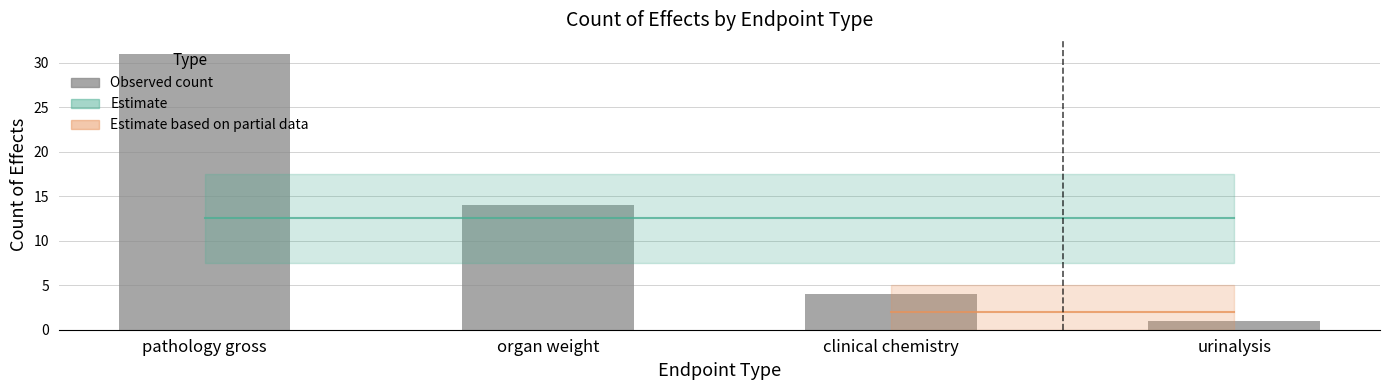

What value does the data have at organ weight?

14